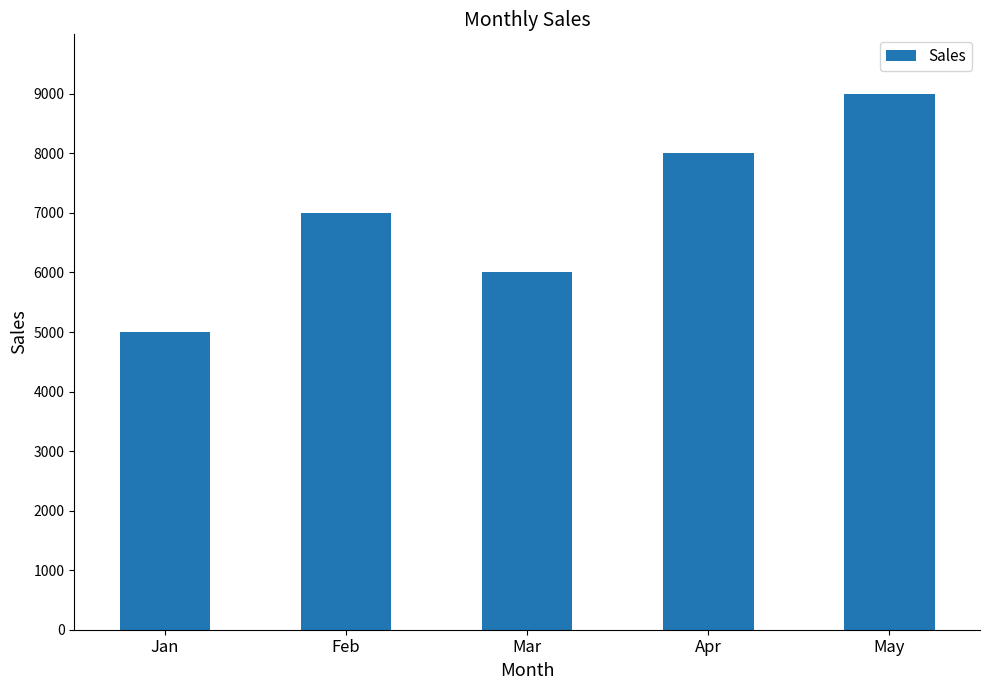

Rank the categories by value from highest to lowest.

May, Apr, Feb, Mar, Jan